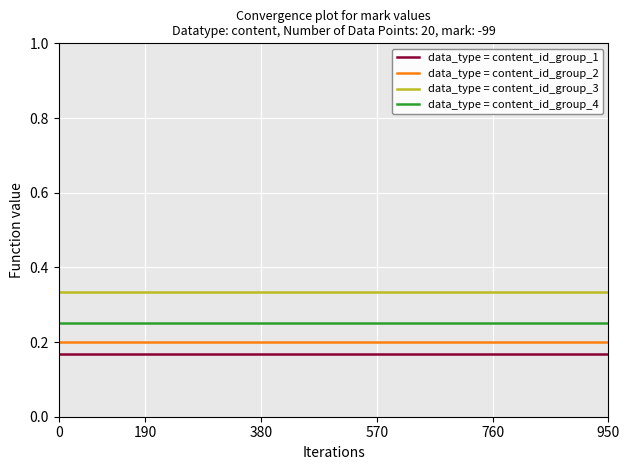

True or false: data_type = content_id_group_3 and data_type = content_id_group_2 cross at least once.

False